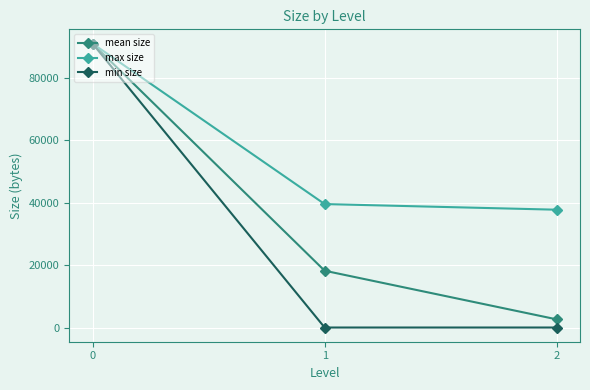

At 1, list the series in order from largest to smallest.

max size, mean size, min size